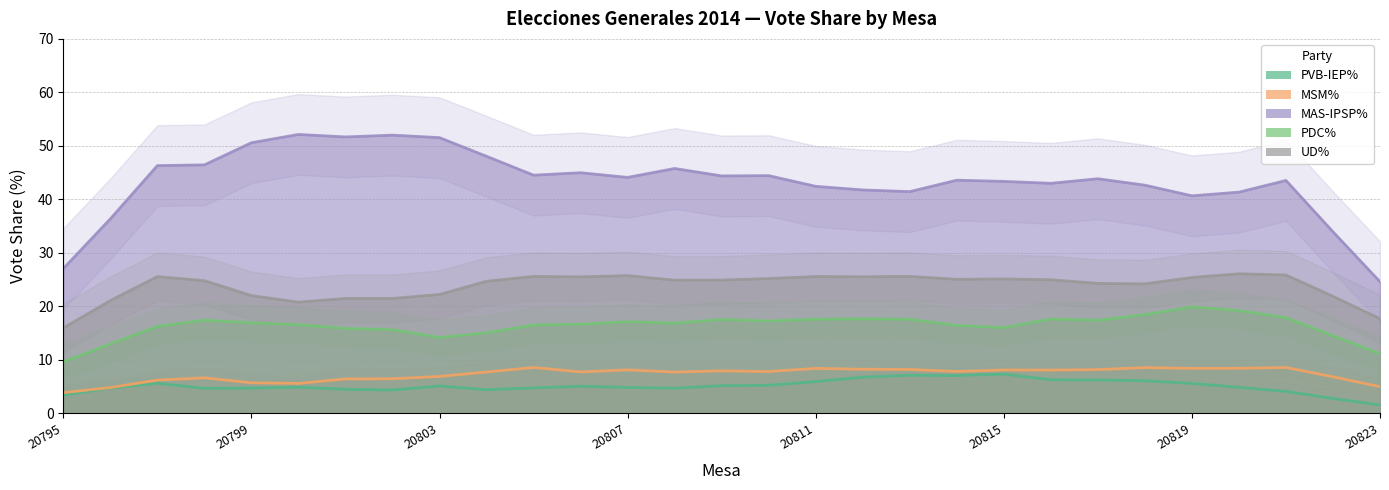

The value of PVB-IEP% at 20811 is 3.3. True or false?

False